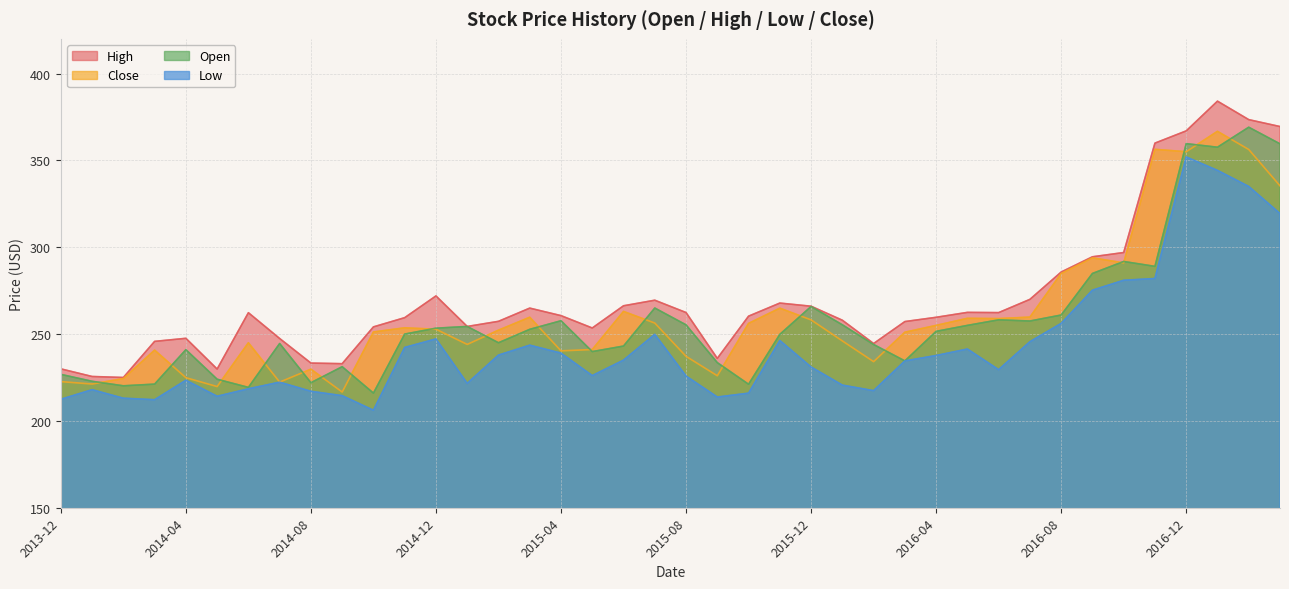

Which series changed the most between 2015-01 and 2015-06?

Close